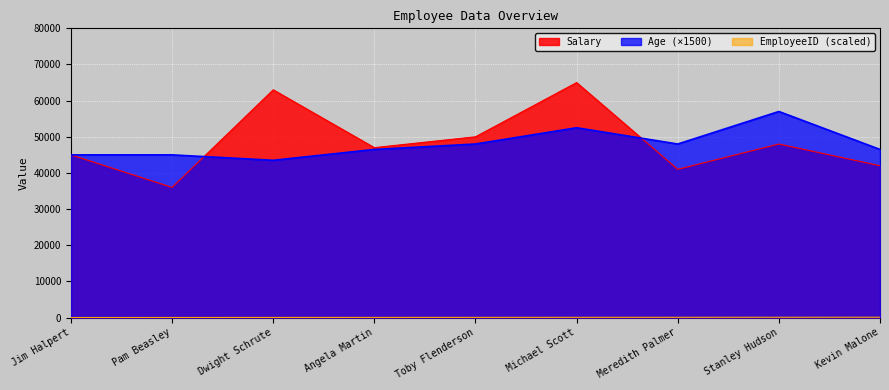

List the series in order of their peak value, highest first.

Salary, Age, EmployeeID